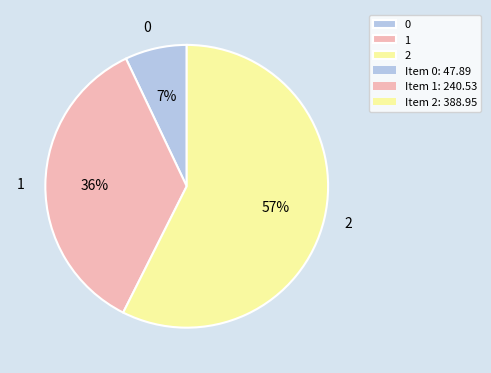

To the nearest percent, what is the combined percentage of 0 and 2?

64%